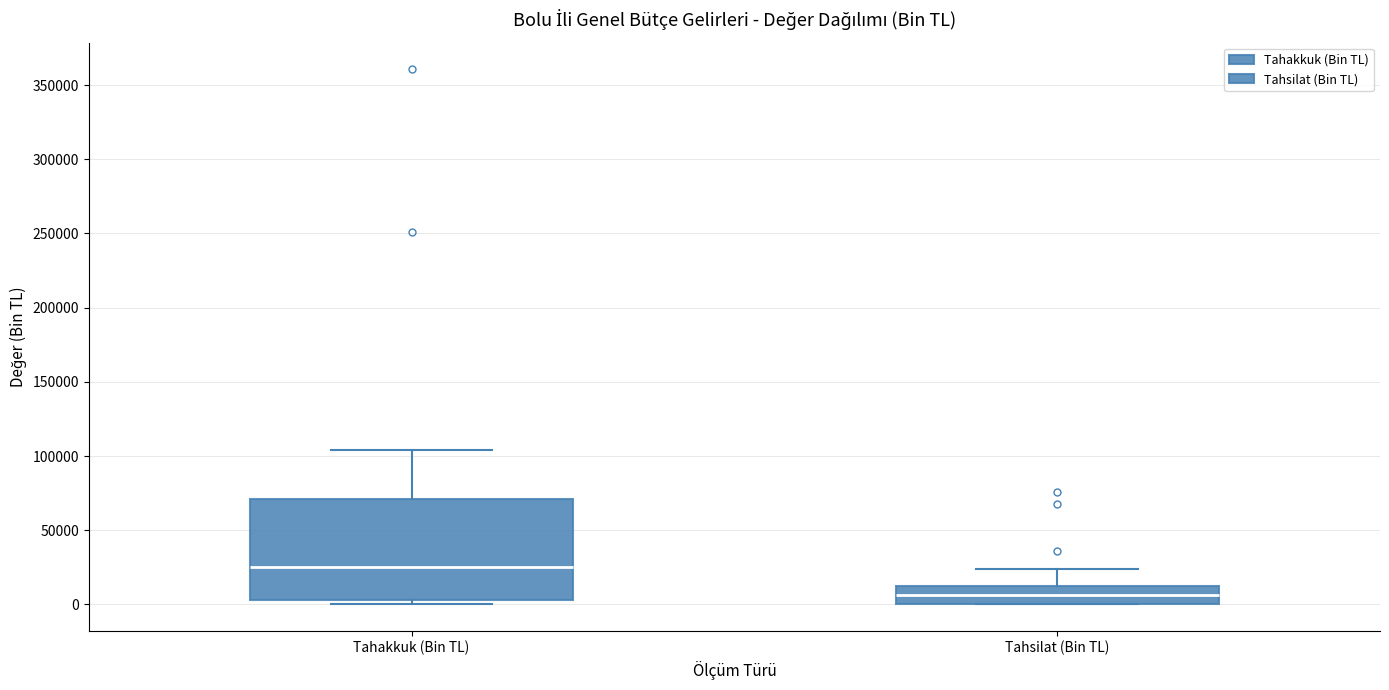

Reading left to right, read every box against the y-axis: the position of its median line, the range the box covers, and the ends of its whiskers. The values are not printed on the chart, so give them approximately, as read against the axis.

Tahakkuk (Bin TL): median 25000, box 5000 to 70000, whiskers 0 to 105000
Tahsilat (Bin TL): median 5000, box 0 to 10000, whiskers 0 to 25000